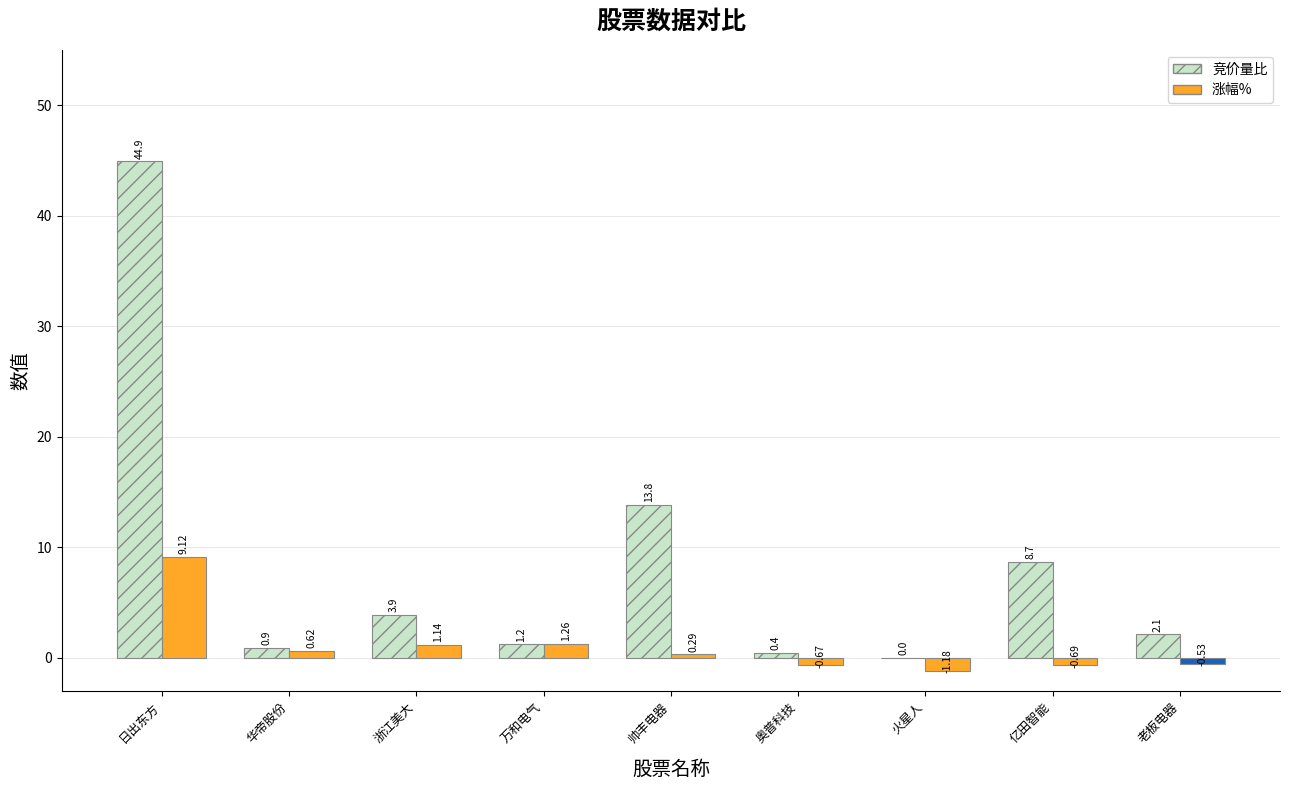

Are the bars grouped side by side (vs. stacked)?

Yes